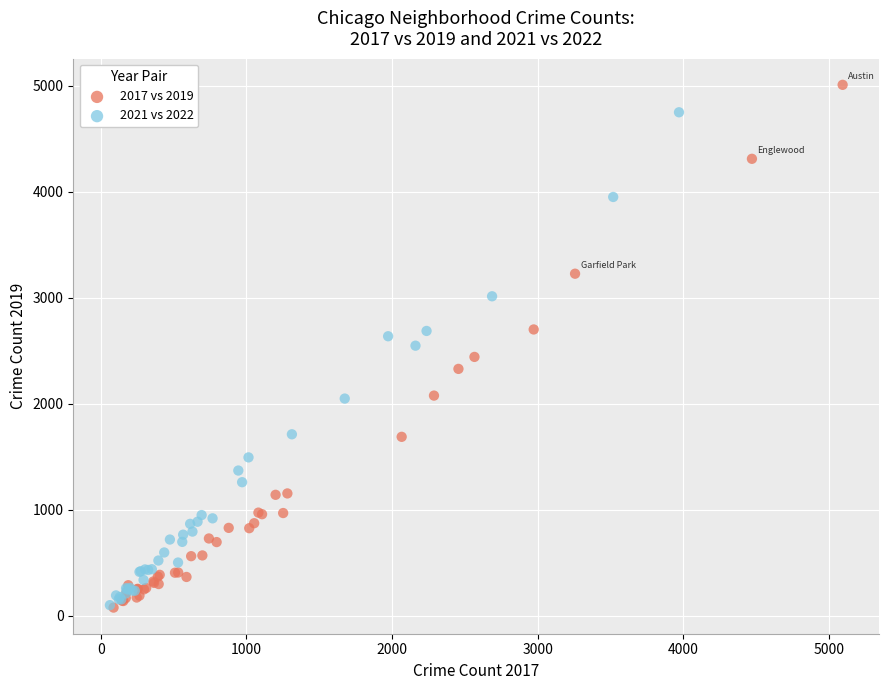

Which series contains the highest Y value?

2017 vs 2019